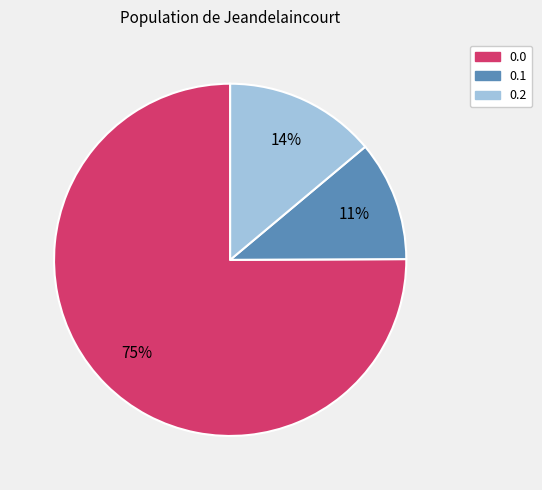

Rank the categories by value from lowest to highest.

0.1, 0.2, 0.0